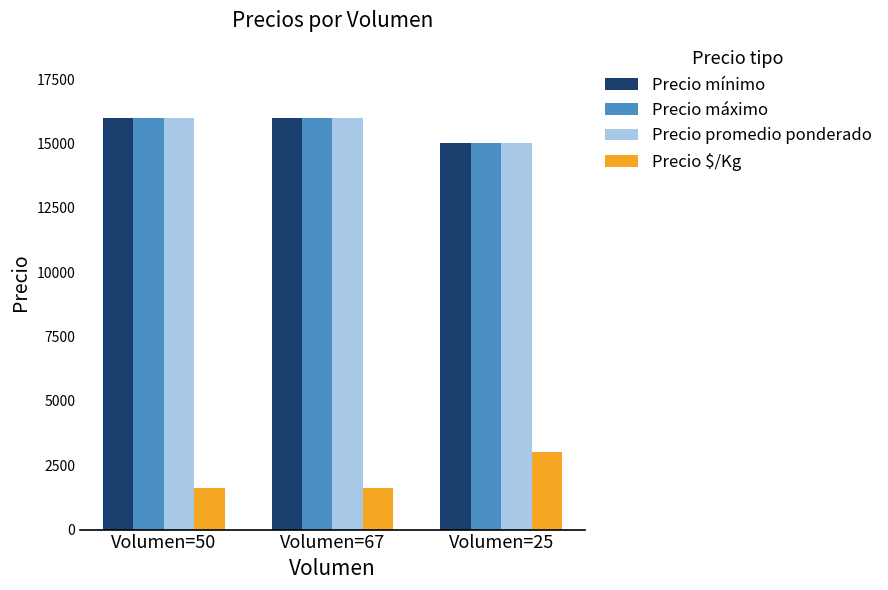

True or false: Precio mínimo has a value of 16000 at Volumen=50.

True